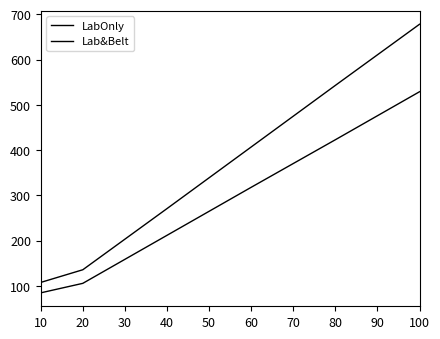

Is this an area chart (filled region under the line)?

No